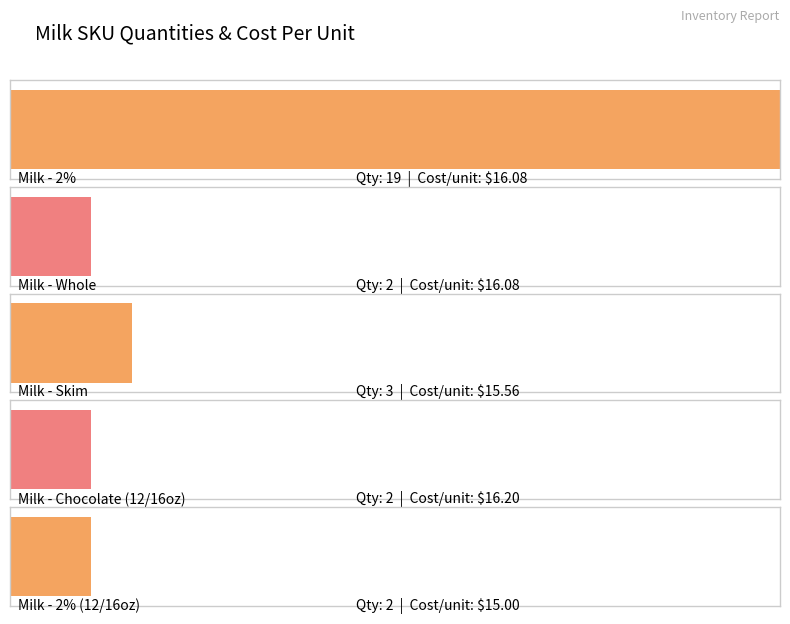

Between Milk - Skim and Milk - Chocolate (12/16oz), which is larger?

Milk - Skim